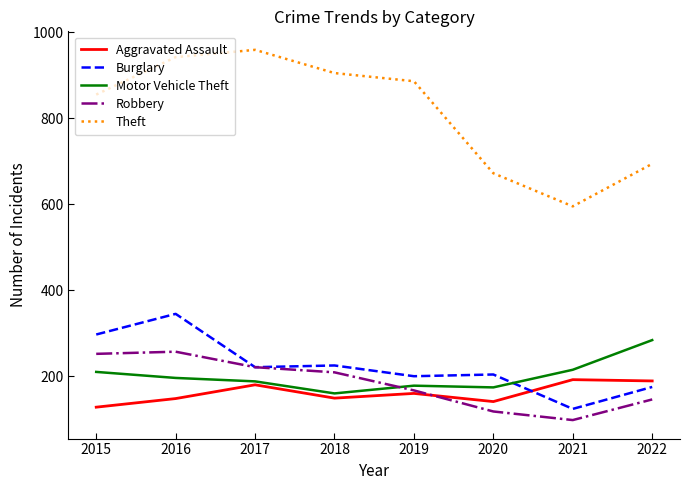

What is the approximate value of Aggravated Assault at 2018, to the nearest 10?

150